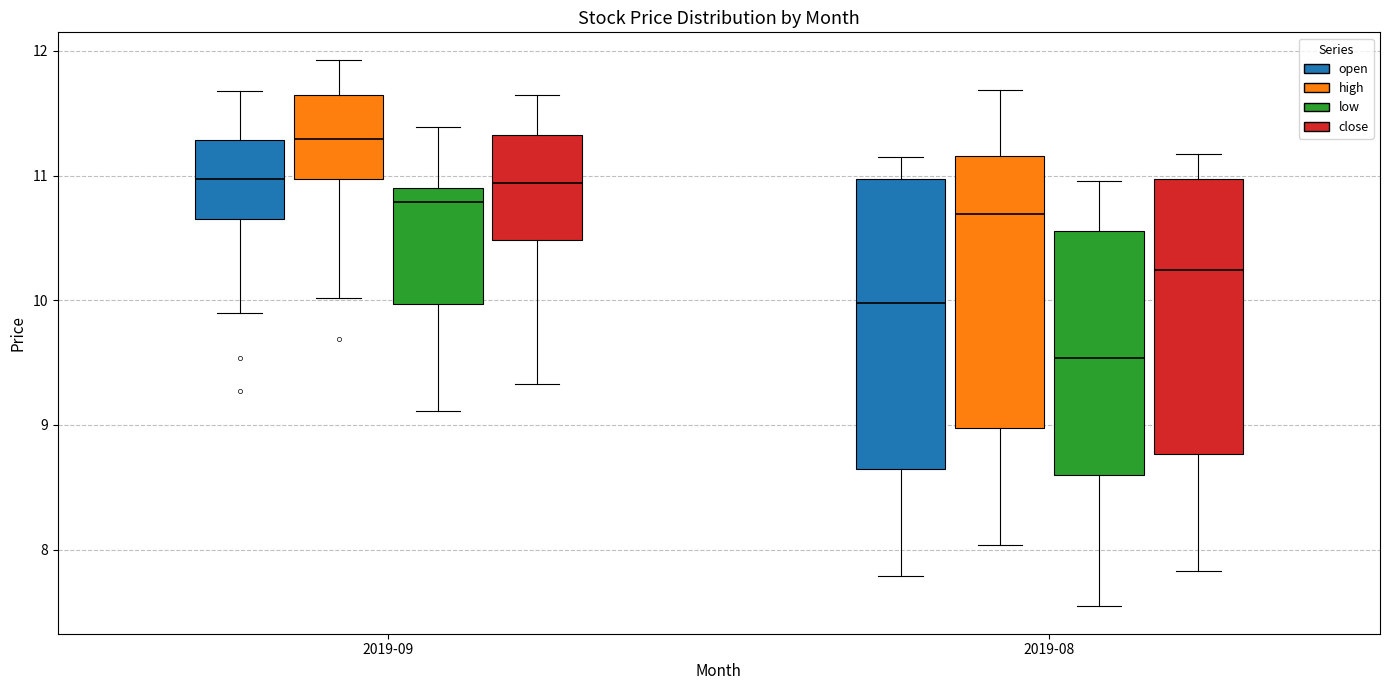

Where does the lower whisker of the box for 2019-09 (close) end on the y-axis? The values are not printed on the chart, so give them approximately, as read against the axis.

9.3